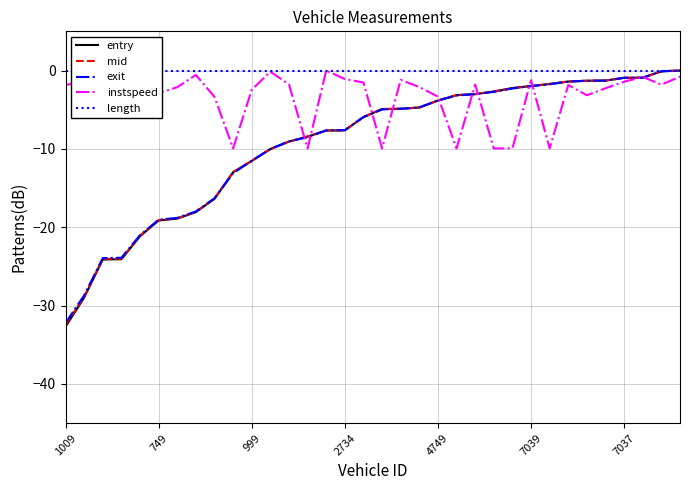

How many data points in entry are less than -4?

20